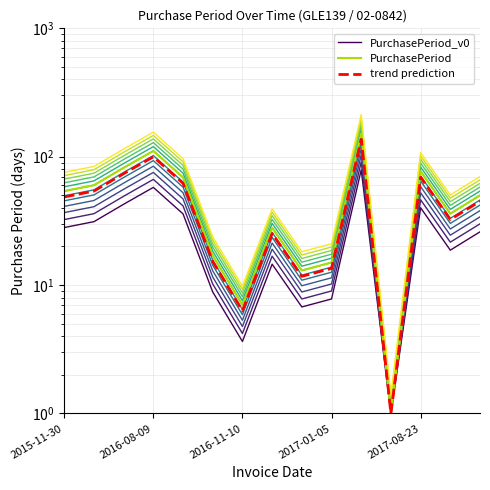

At which category is the sum across all series the highest?

10